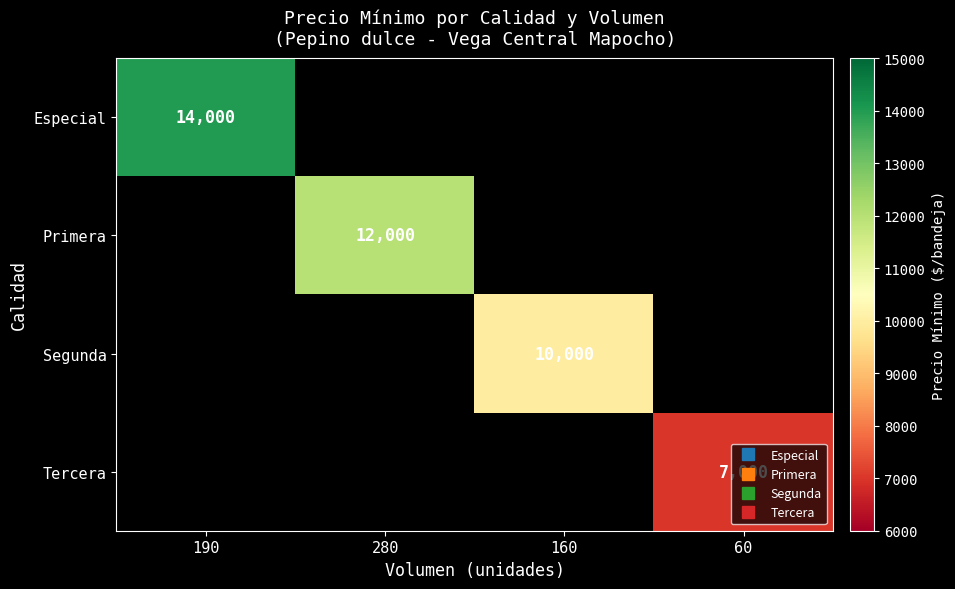

Rank the series by their average value, from highest to lowest.

Especial, Primera, Segunda, Tercera